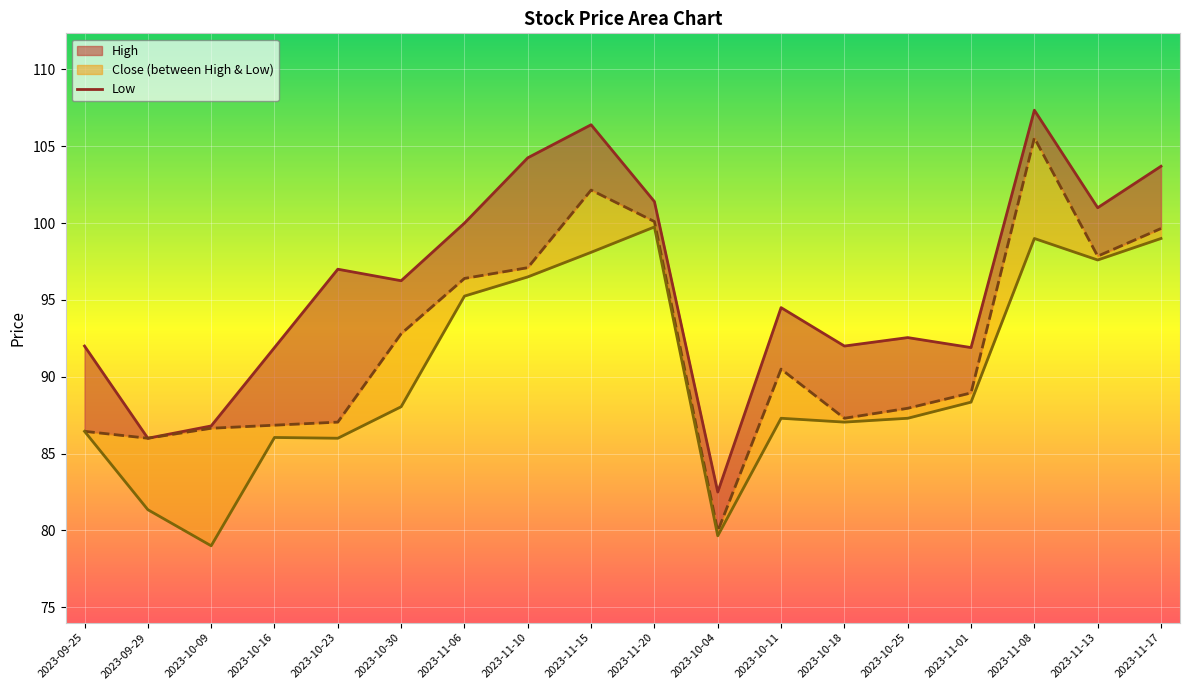

What is the total value across all series at 2023-11-13?

296.4